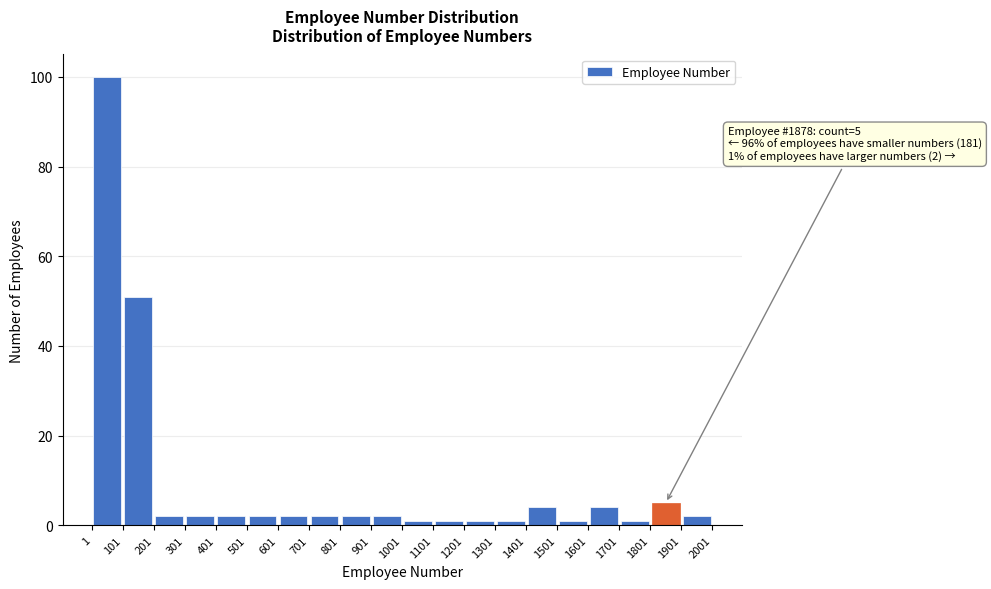

Which range on the x-axis has the tallest bar?

1 to 101